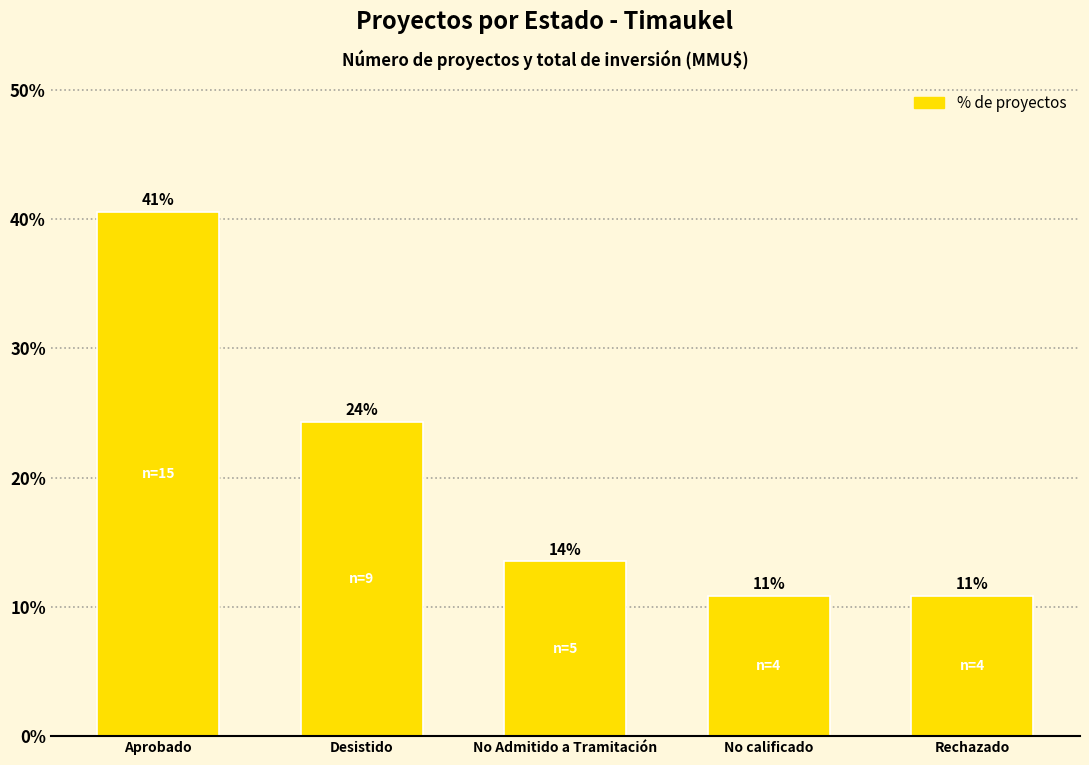

List the labels in order of value, largest first.

Aprobado, Desistido, No Admitido a Tramitación, No calificado, Rechazado